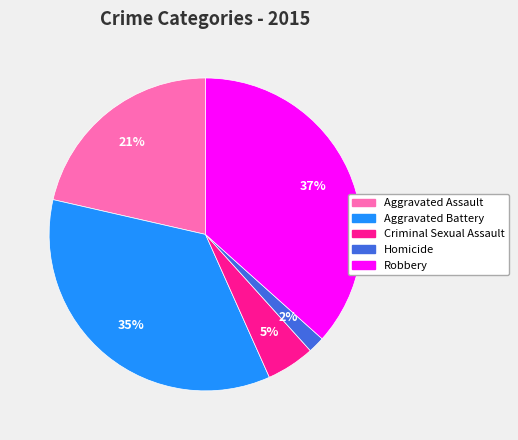

Does Aggravated Assault account for over 50% of the chart?

No